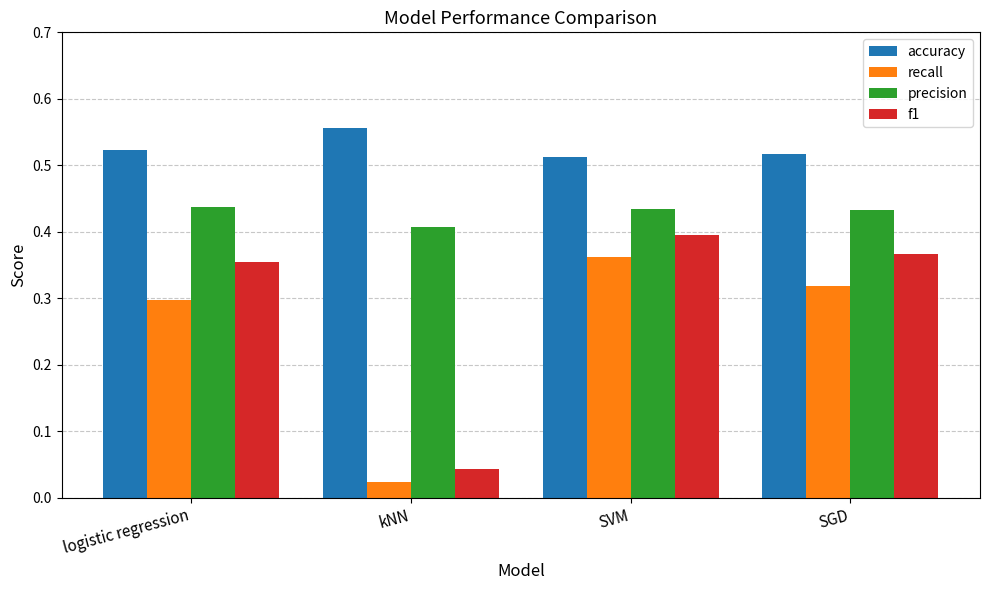

Between kNN and SGD, which series saw the biggest shift?

f1